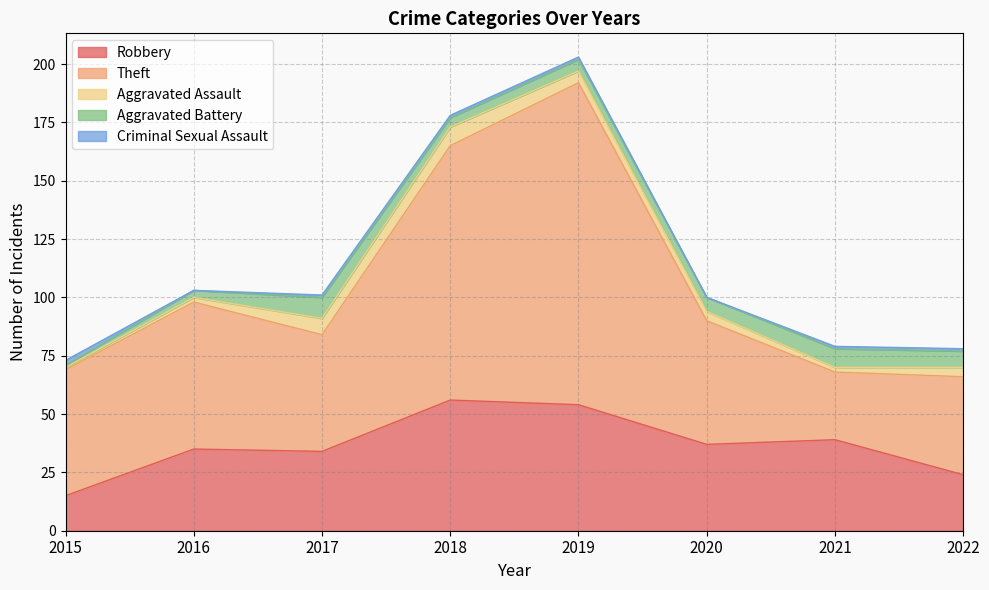

True or false: Theft and Aggravated Assault intersect in this chart.

False